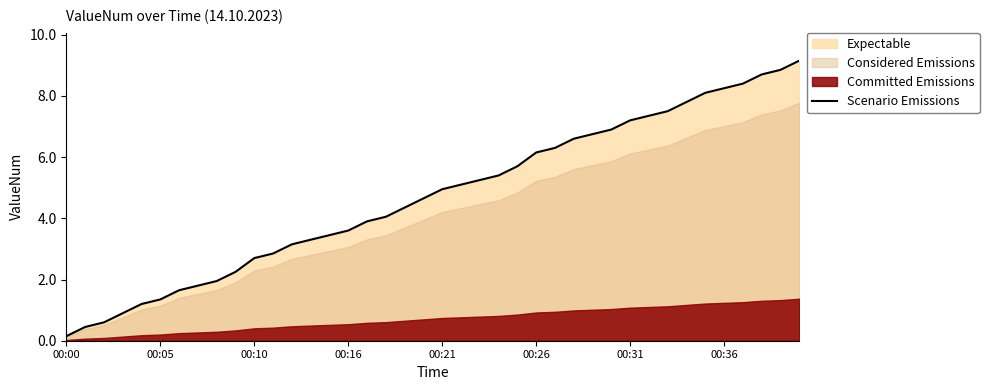

Which category has the lowest value in the Scenario Emissions series?

00:00